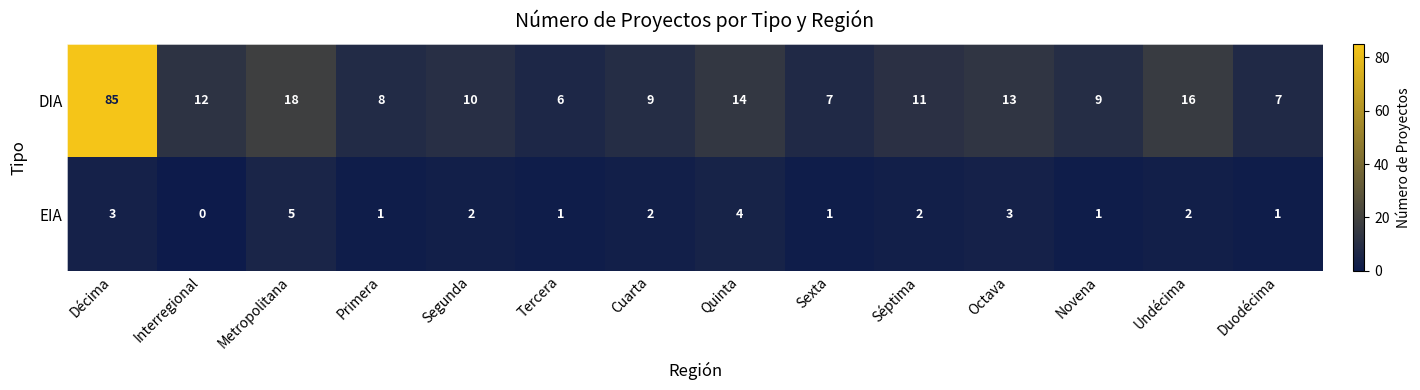

What is the greatest value displayed?

85